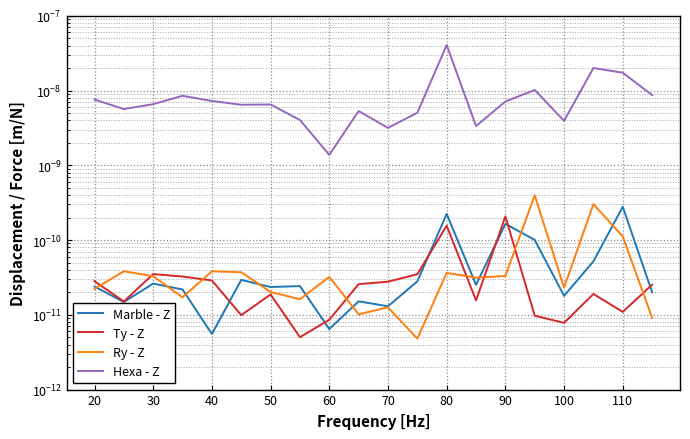

How many intersections are there between Ry - Z and Marble - Z?

10